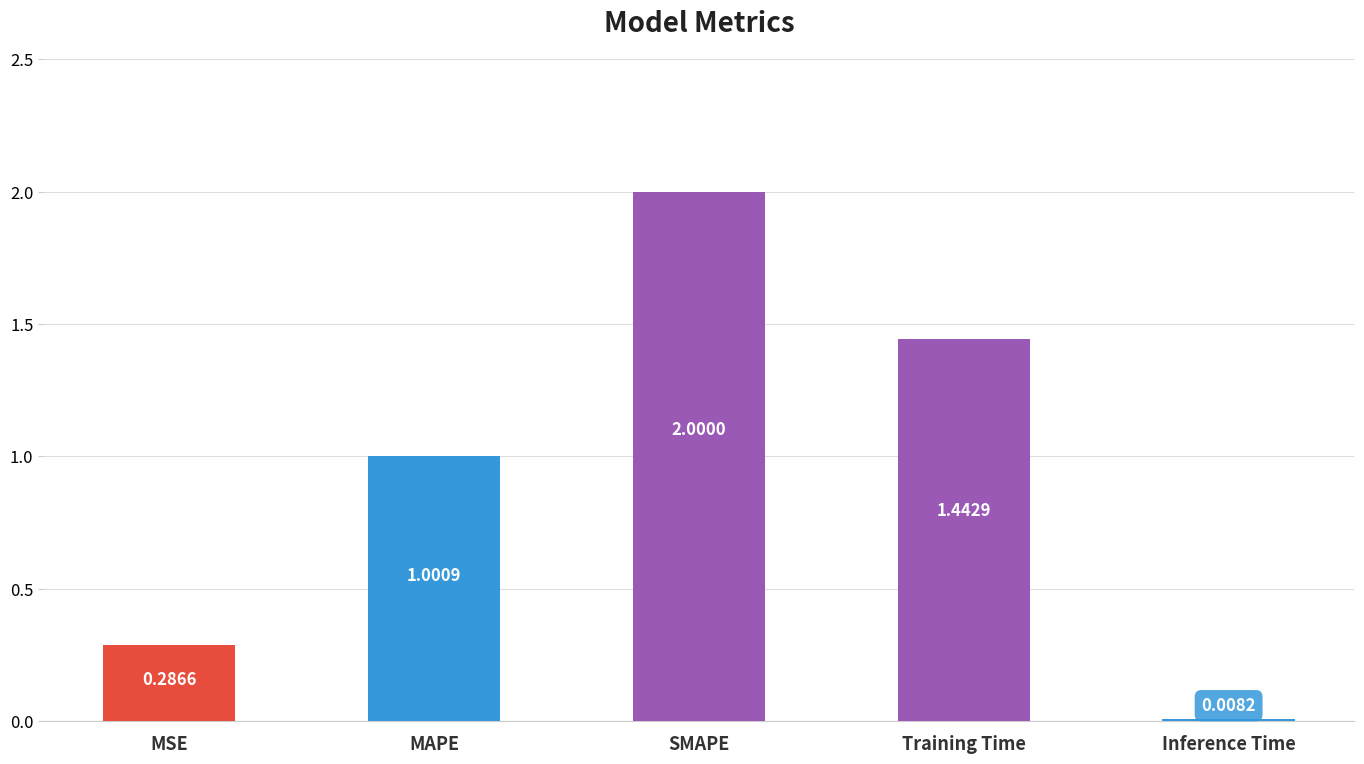

What is the average value?

0.9